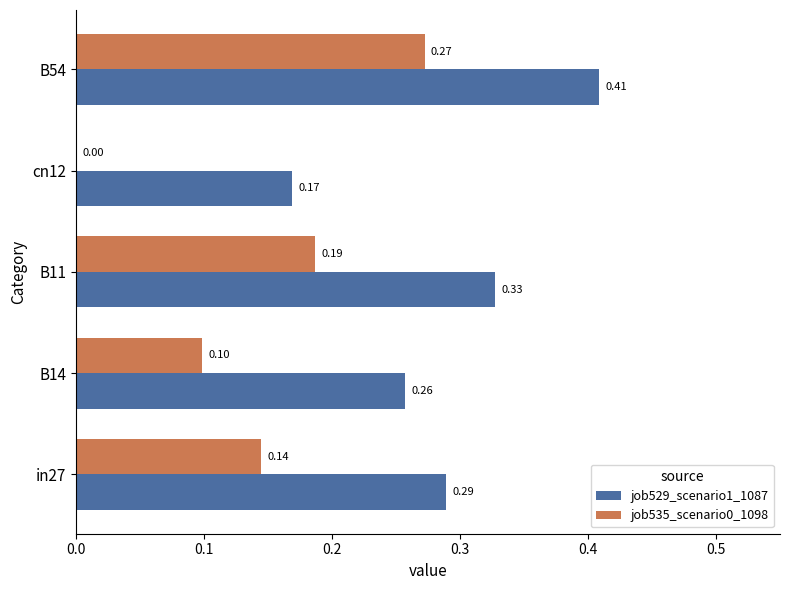

Which series has the largest total across all categories?

job529_scenario1_1087